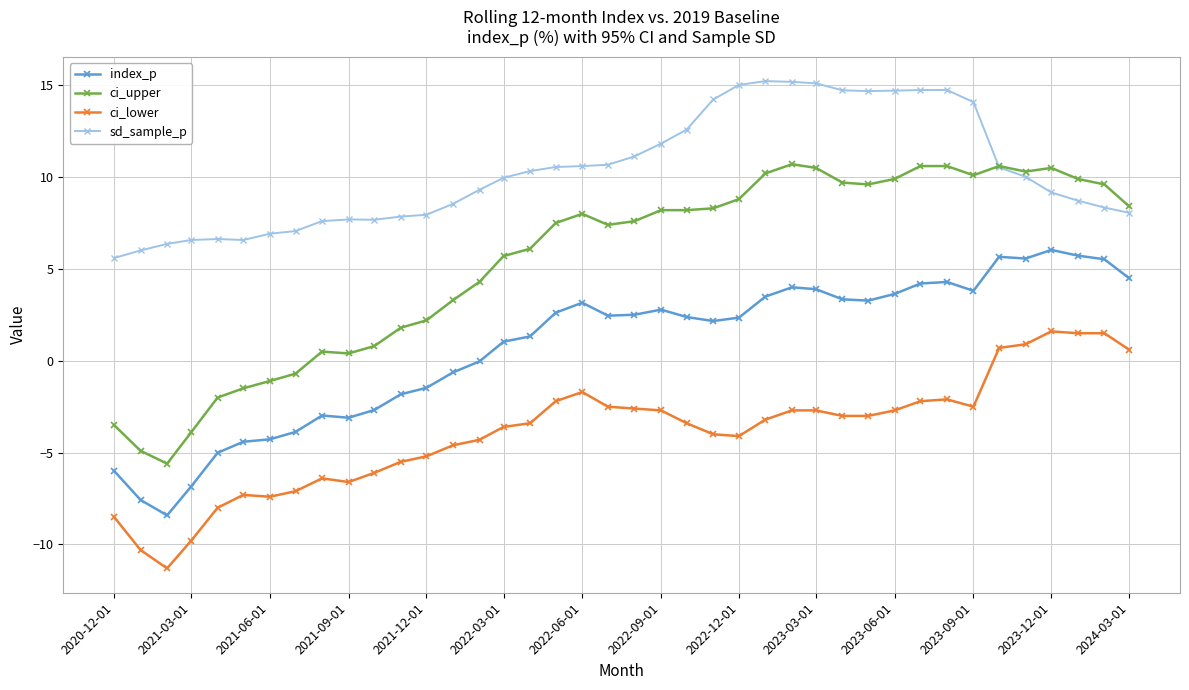

What is the greatest value displayed?

15.2